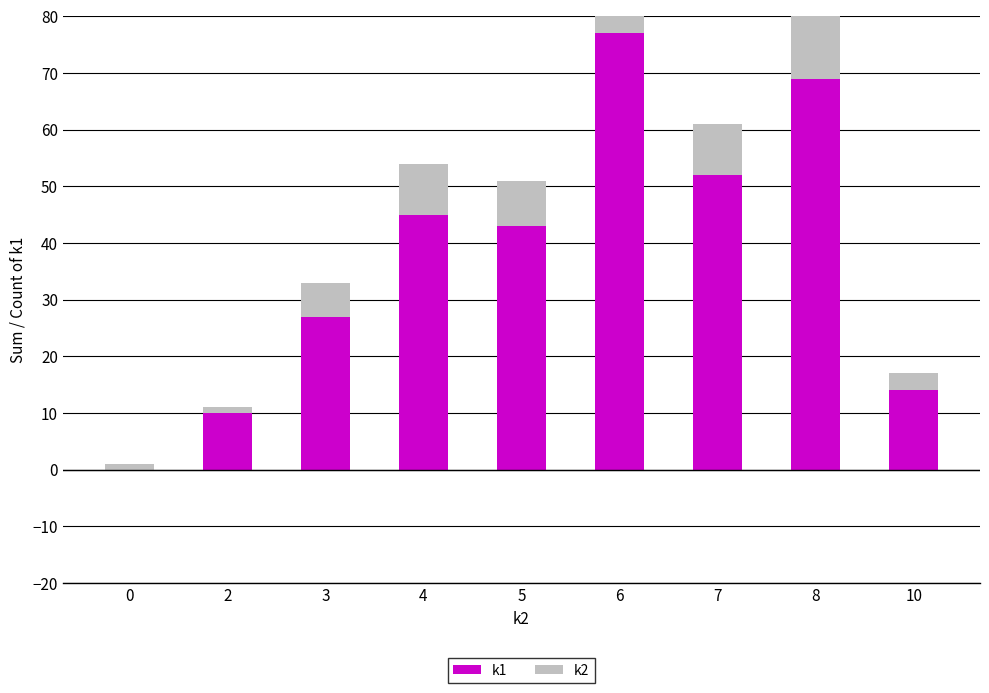

How many bars are there in each group?

2